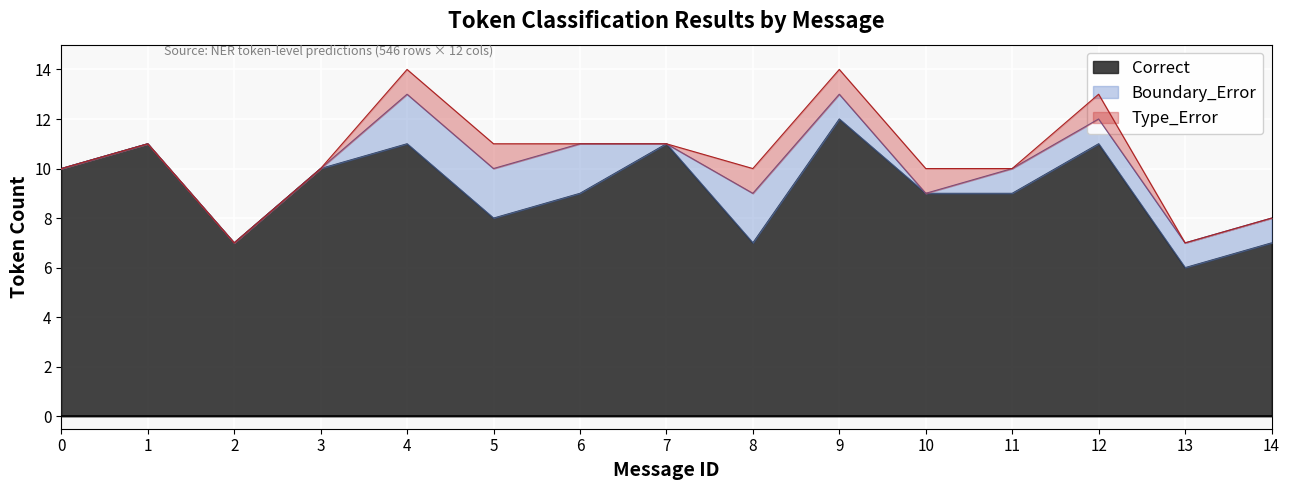

True or false: Boundary_Error and Type_Error cross at least once.

True